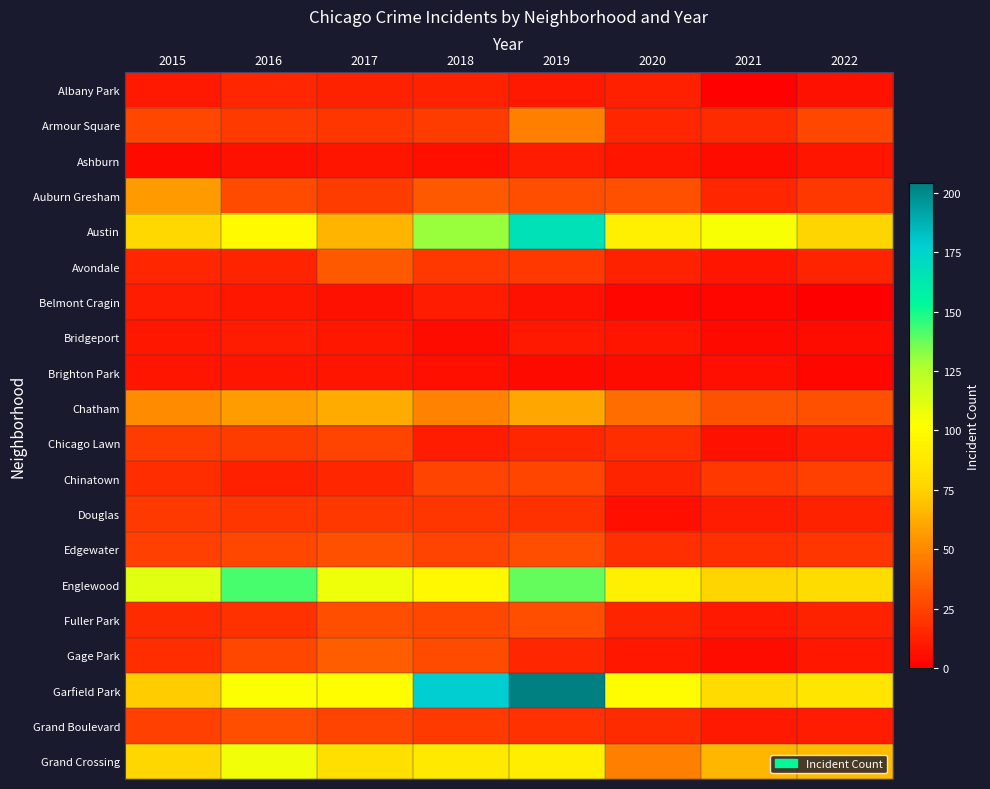

What is the greatest value displayed?

204